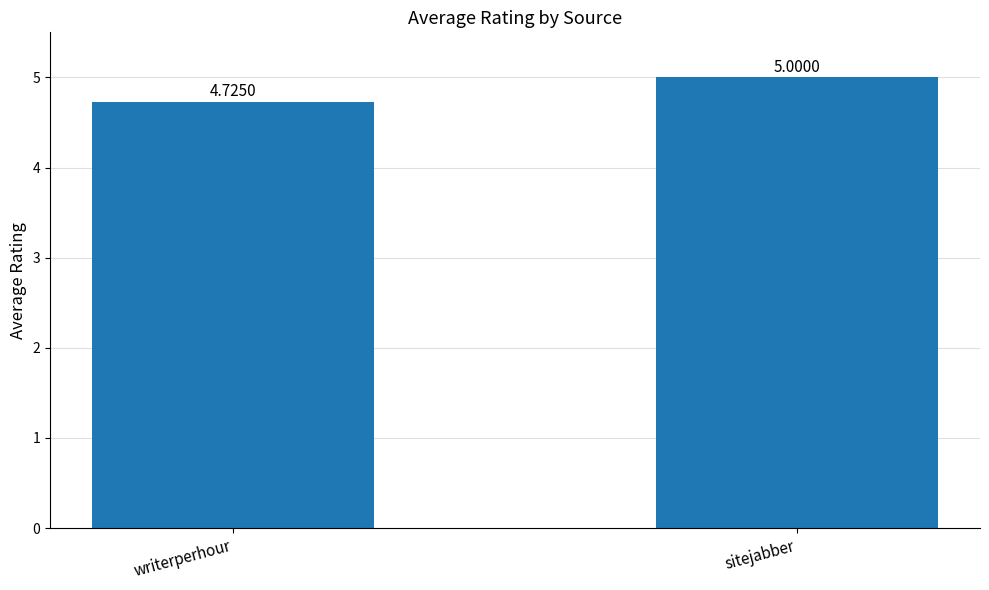

Is it true that the value at sitejabber is 7.5?

False